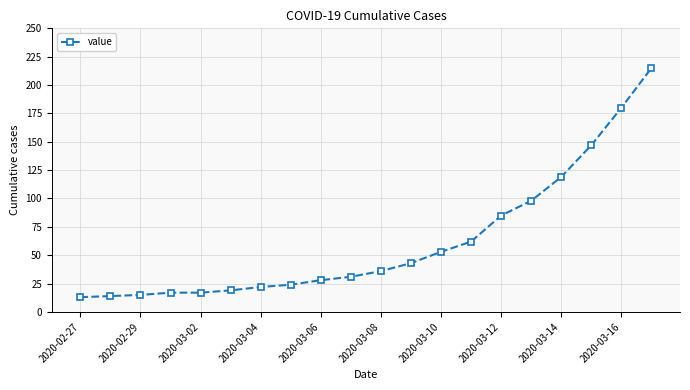

Count the number of data series in this chart.

1